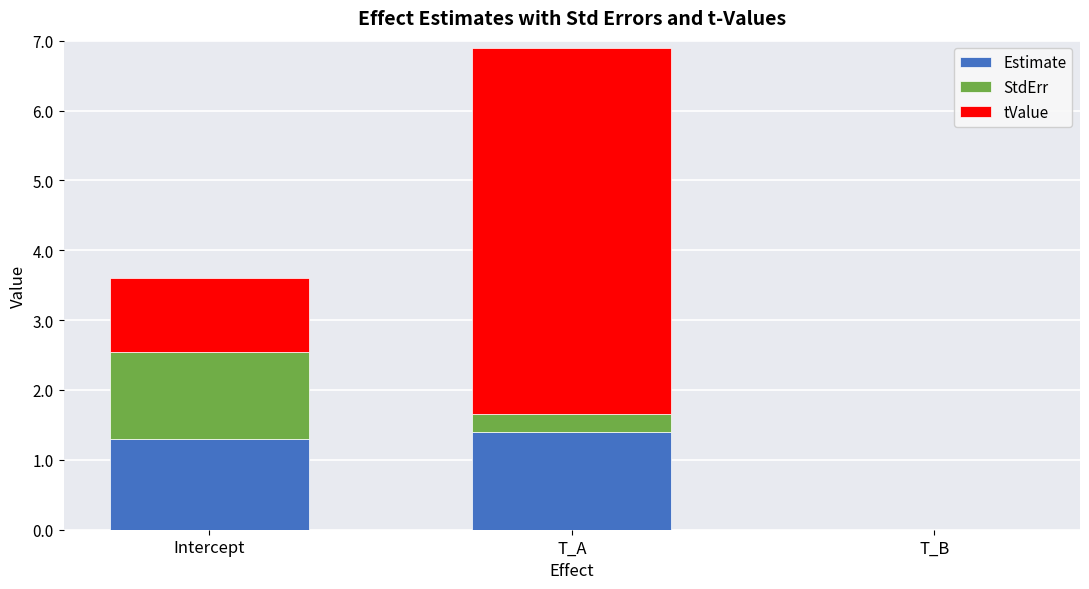

What is the highest value of the Estimate series?

1.4